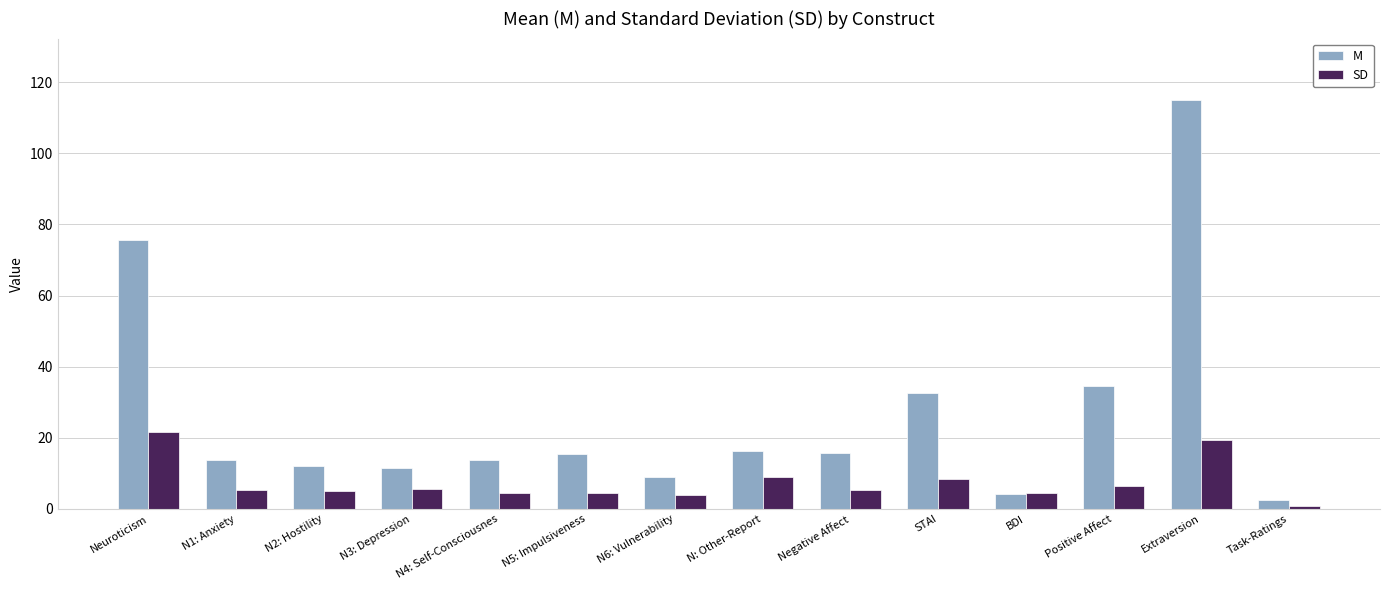

How many data points in M are less than 15?

7